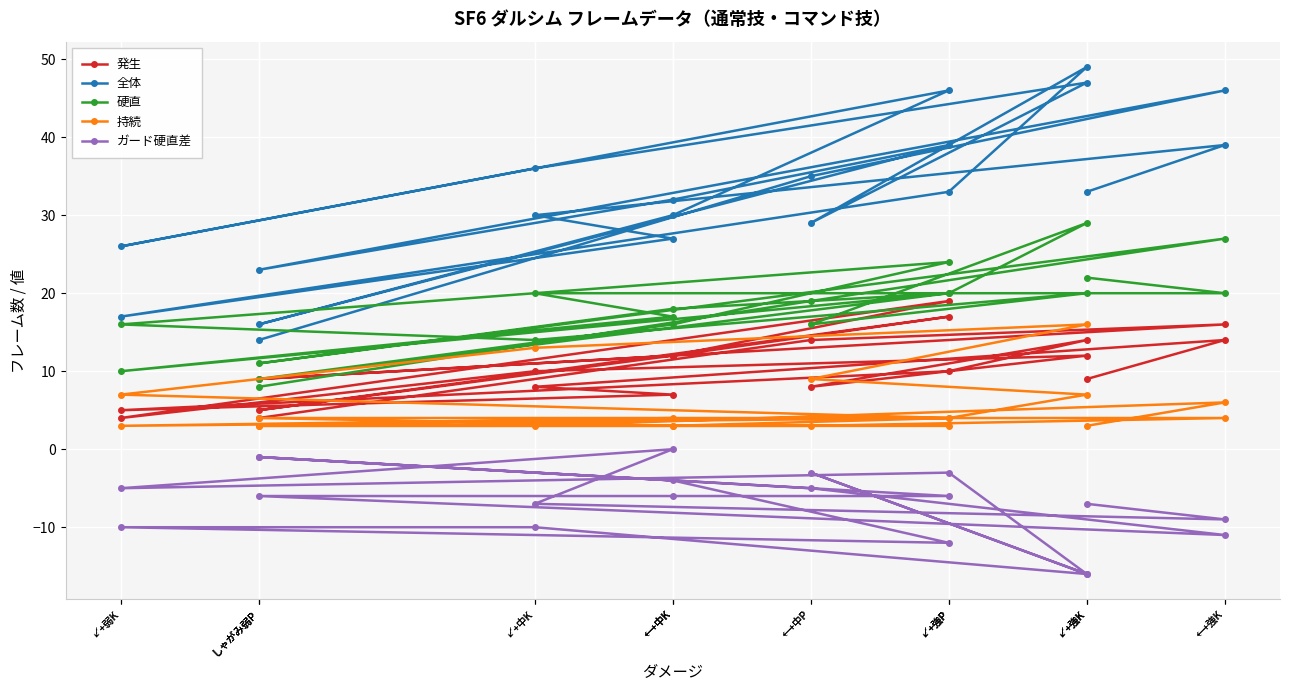

What is the sum of the 全体 values at ↙+強K and ←+強K?

88